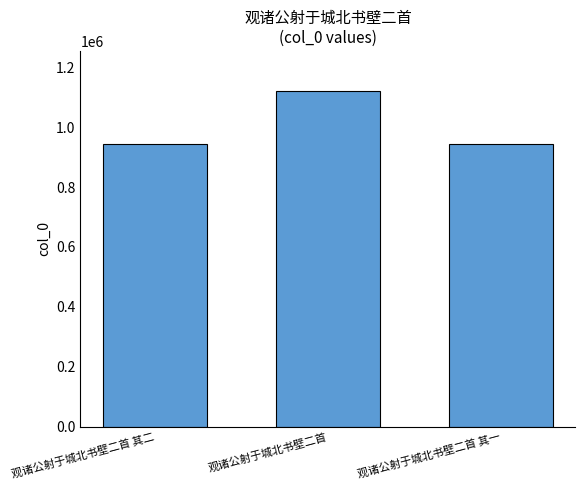

Does the chart contain any negative values?

No